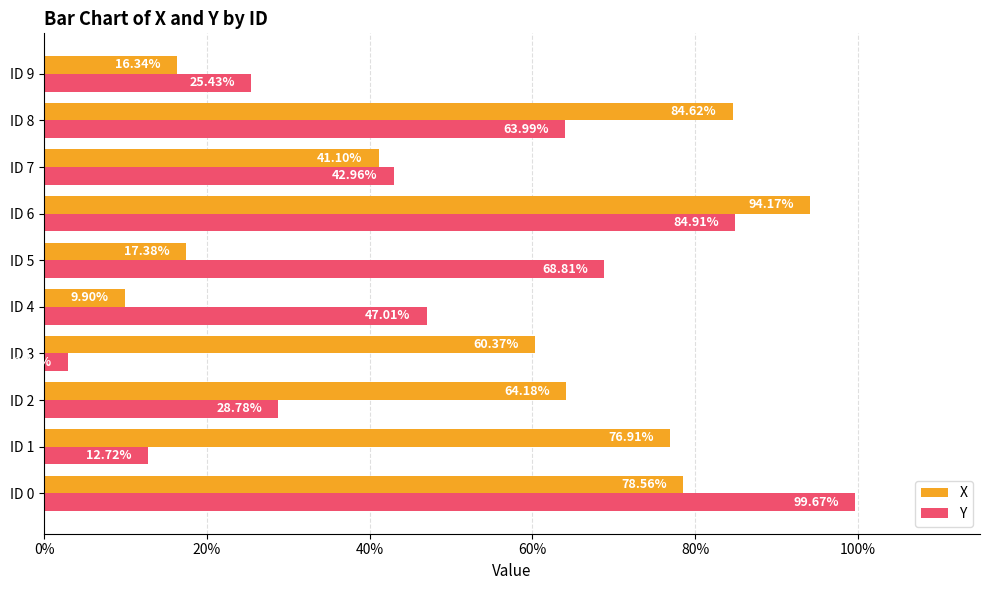

What are all the series names shown in the legend?

X, Y